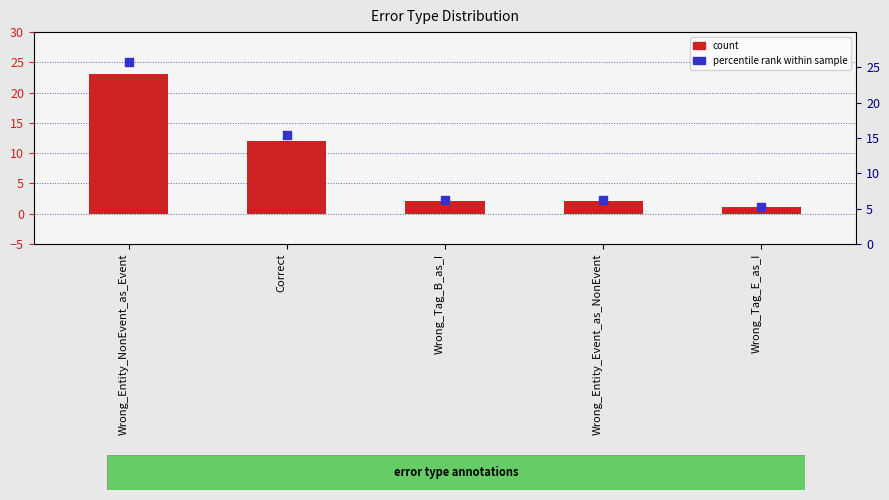

At how many categories does at least one series exceed 9?

2